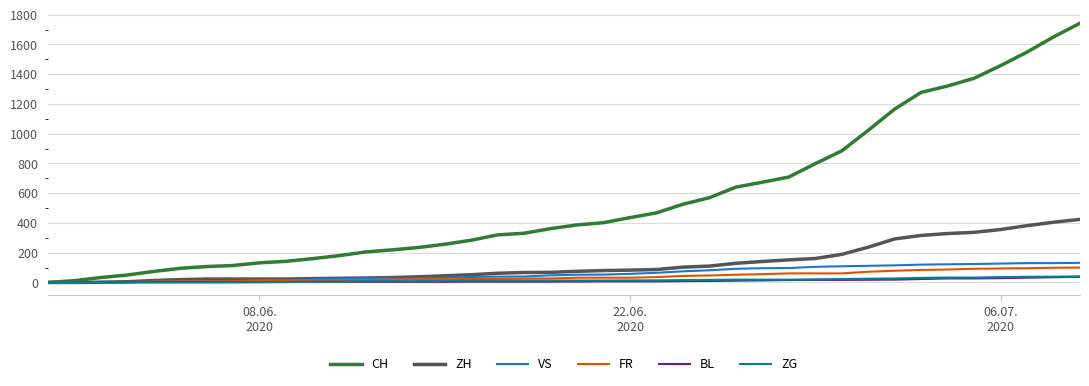

What is the greatest value displayed?

1743